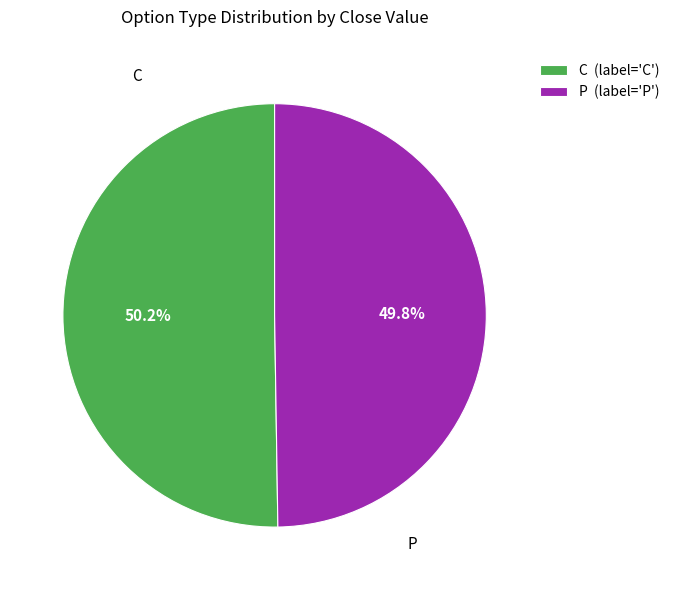

The P slice represents 1% of the pie. True or false?

False